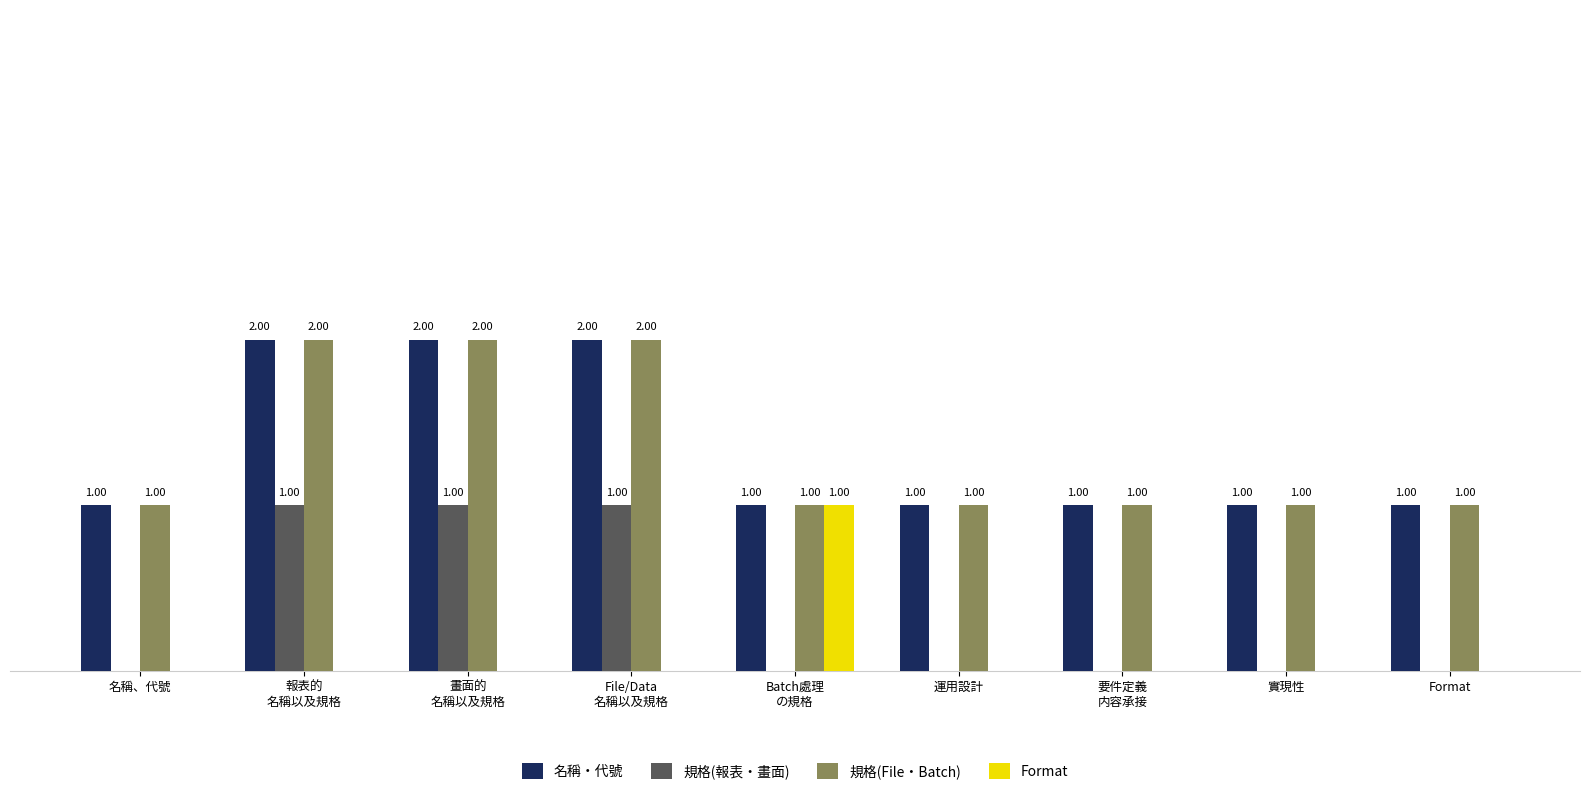

Are the bars horizontal?

No